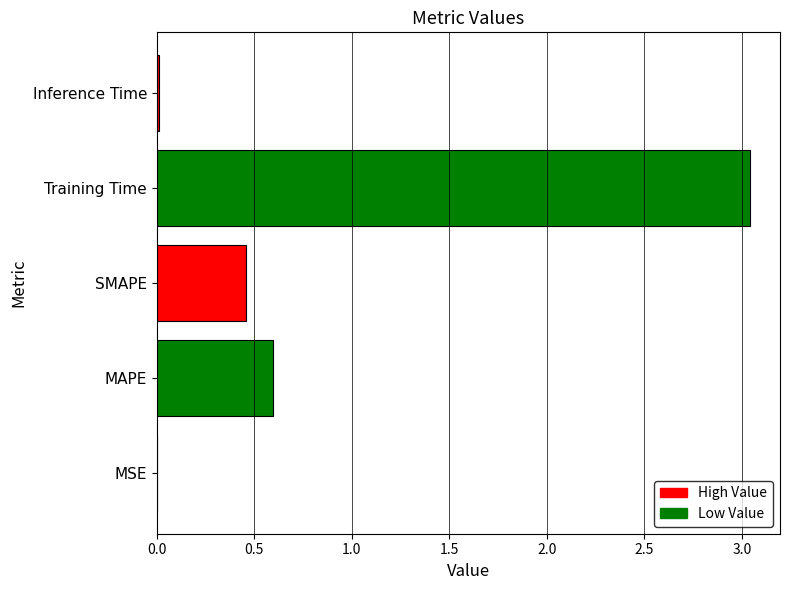

Is it true that the value at MSE is 0.0?

True